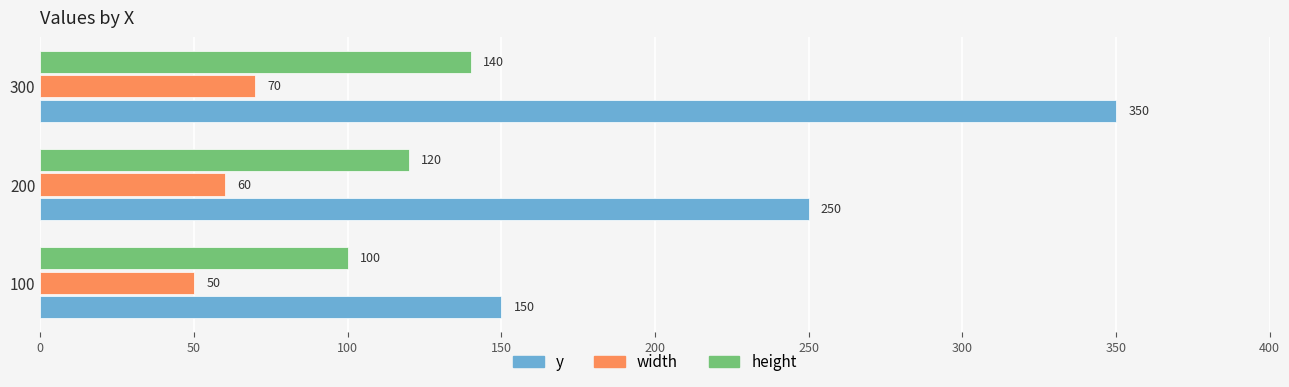

Which series has the widest spread of values?

y